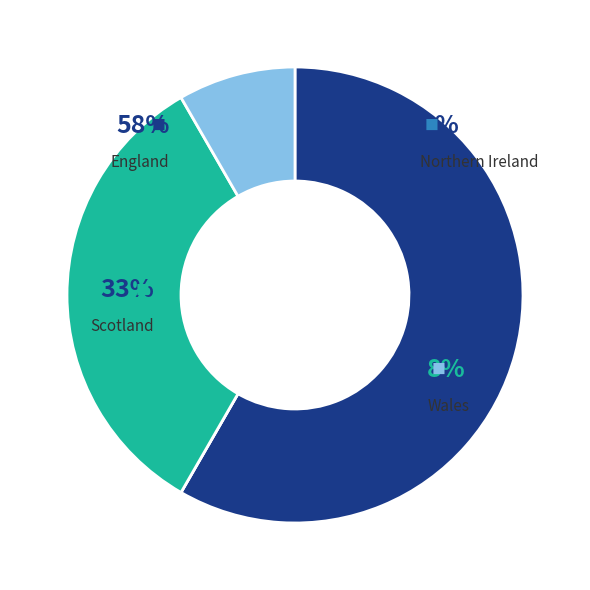

What is the largest slice in the pie chart?

England